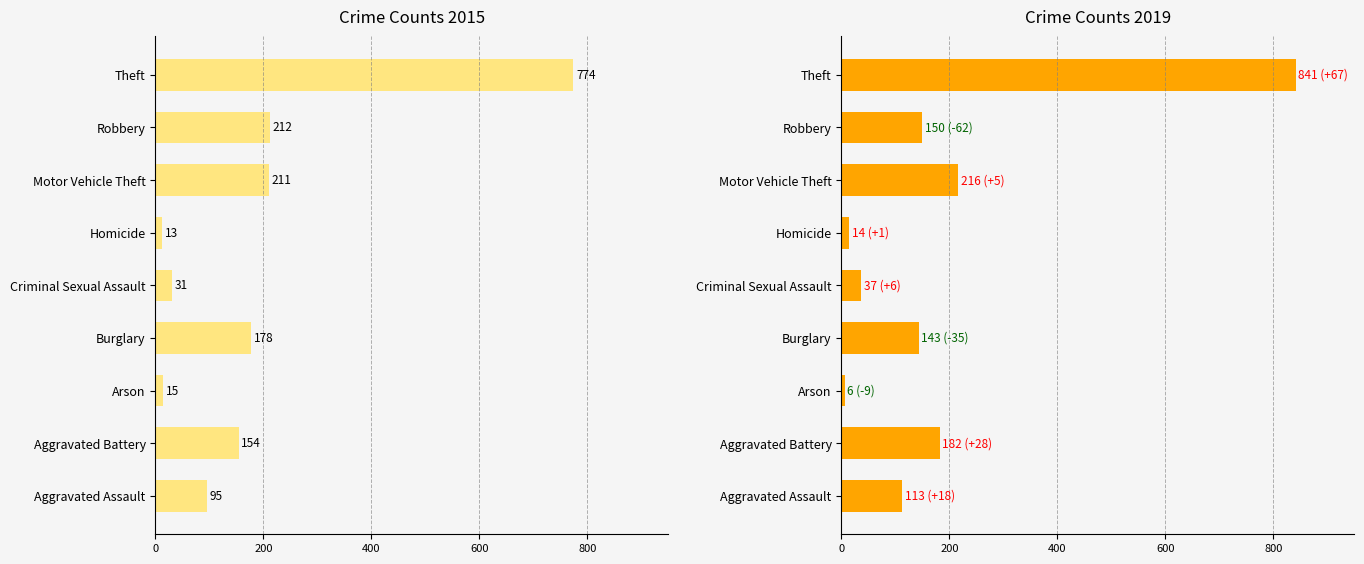

What are all the series names shown in the legend?

2015, 2019